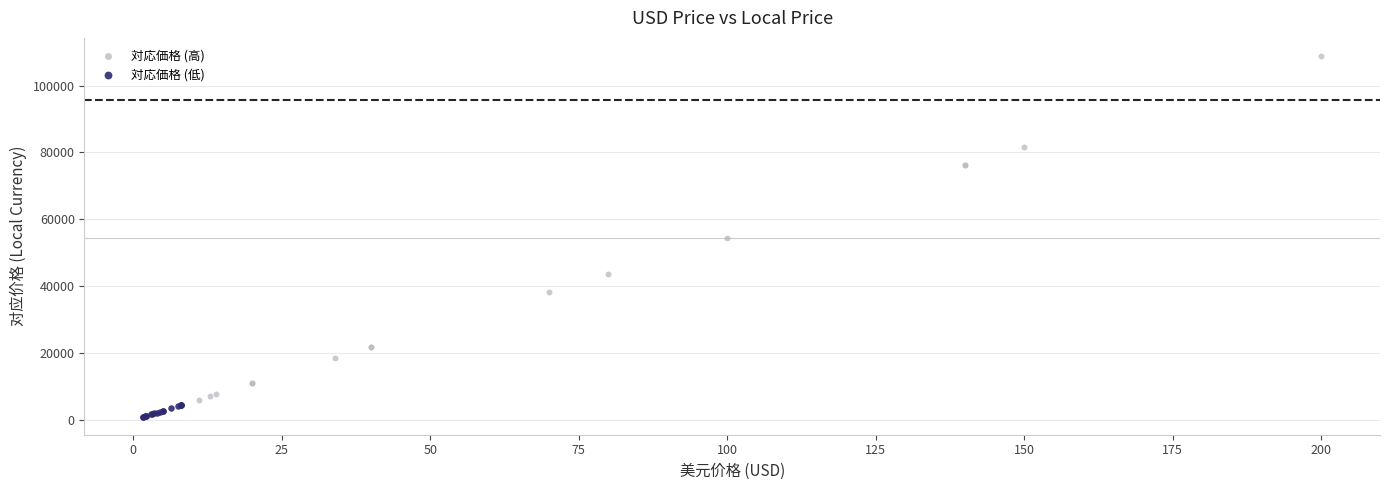

Which series has the largest Y range (max minus min)?

対応価格 (高)